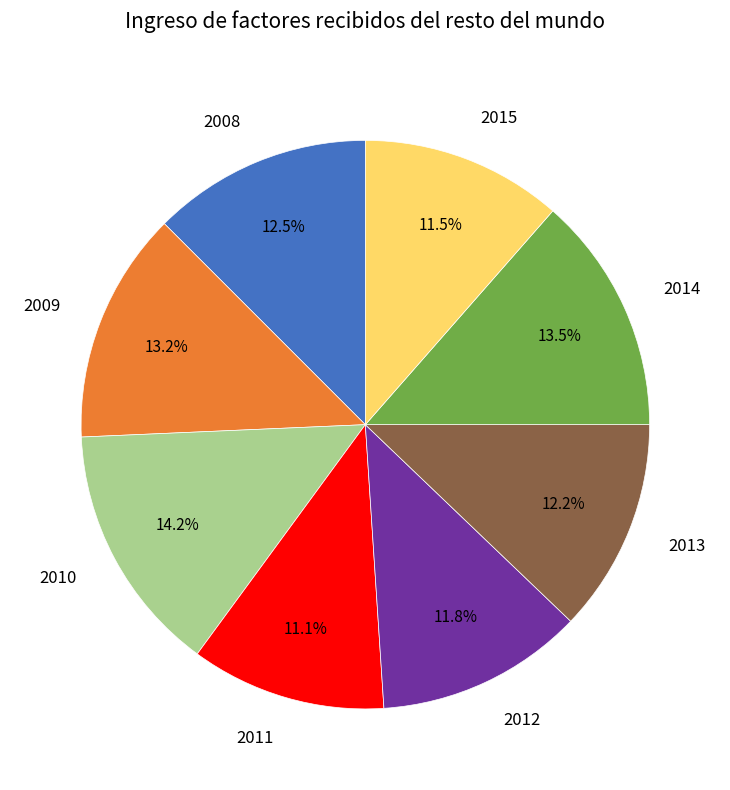

What portion of the pie excludes 2013?

87.8%